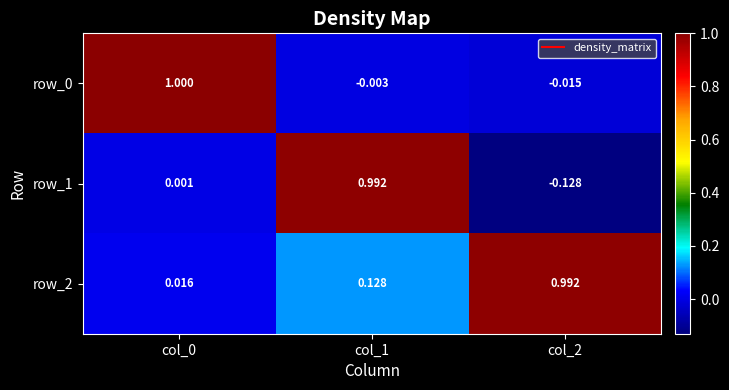

Is the value of row_1 at col_2 greater than the value of row_0 at col_2?

No